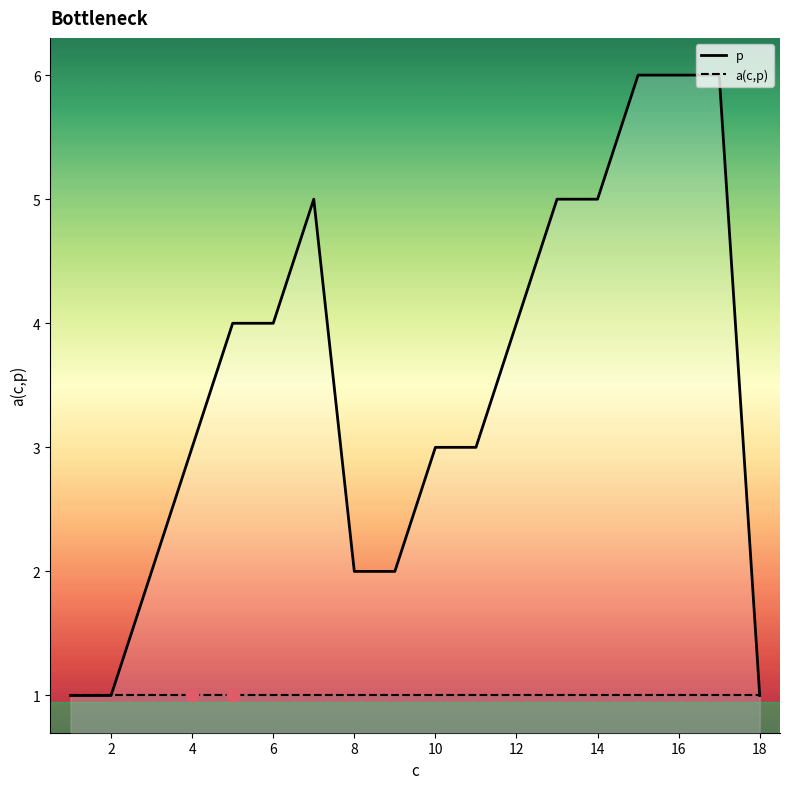

Which series has the largest Y range (max minus min)?

p